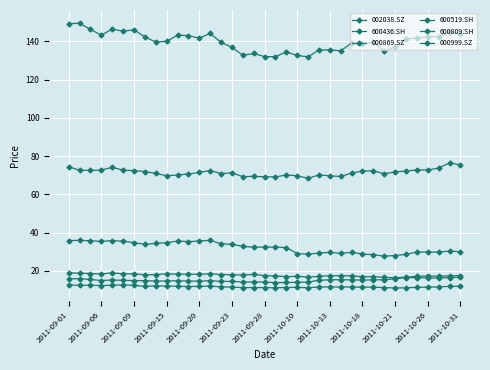

Rank the series by their maximum value, from highest to lowest.

600519.SH, 000869.SZ, 600809.SH, 000999.SZ, 600436.SH, 002038.SZ